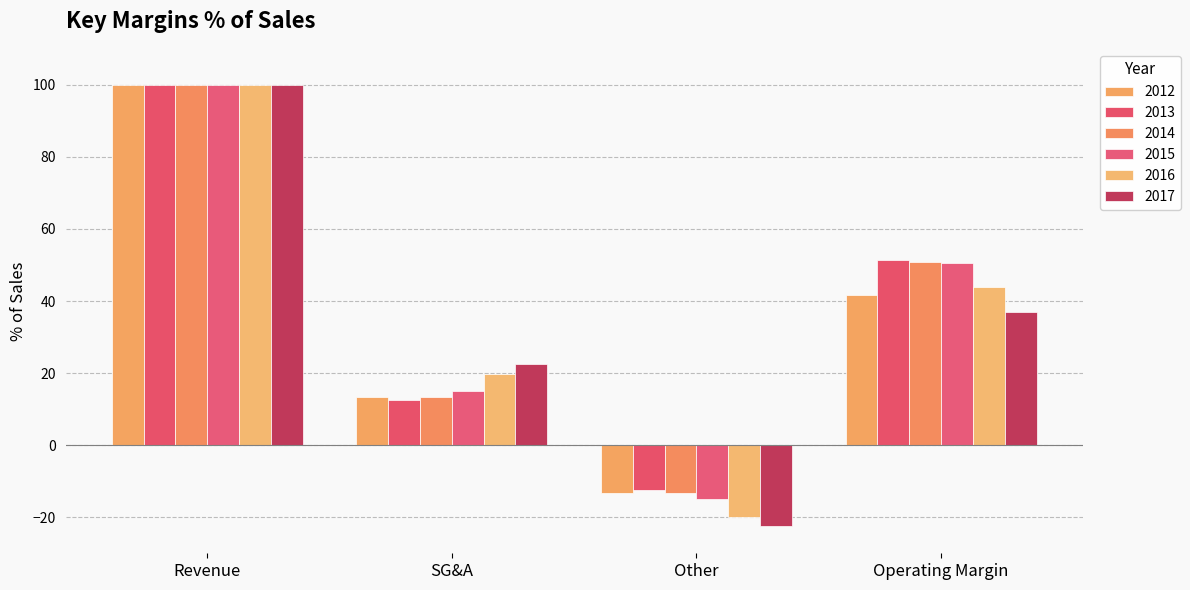

How many data points in 2015 are above 50?

2